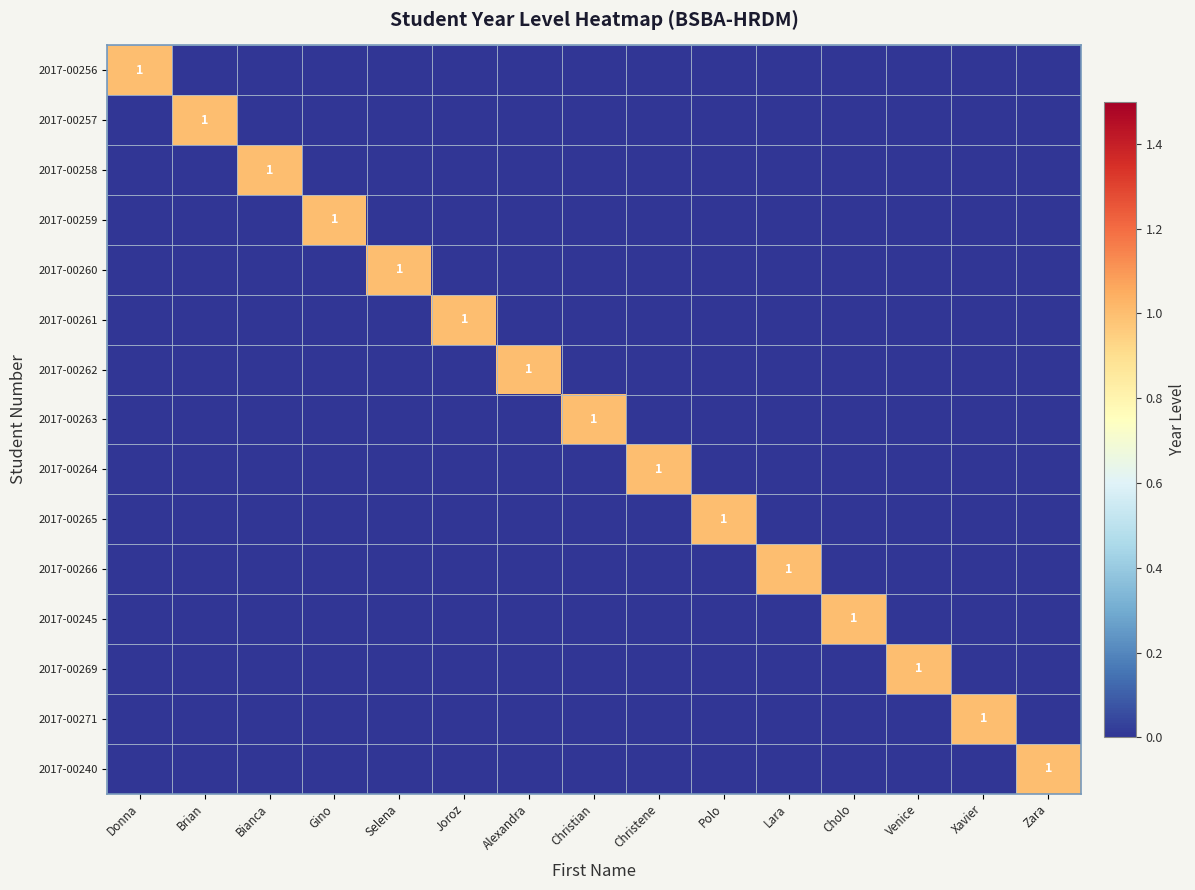

The value of 2017-00262 at Alexandra is 1. True or false?

True